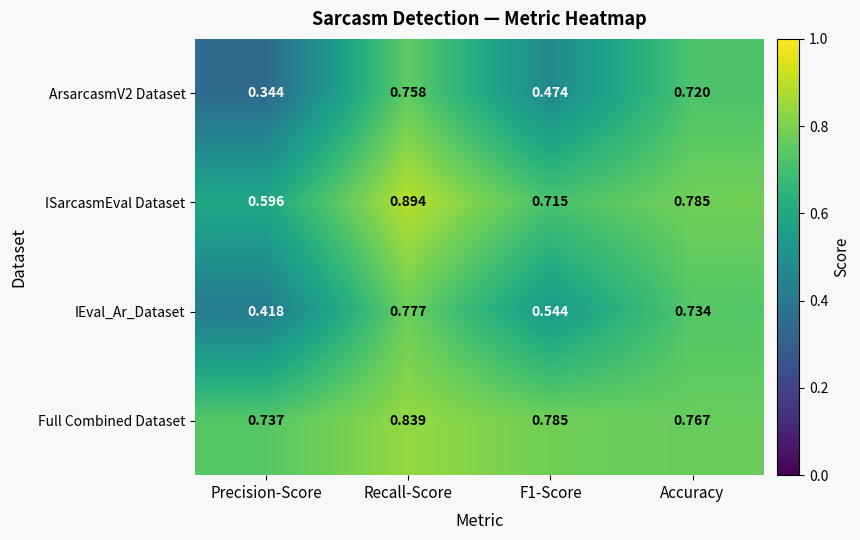

Between Recall-Score and Accuracy, which series saw the biggest shift?

ISarcasmEval Dataset